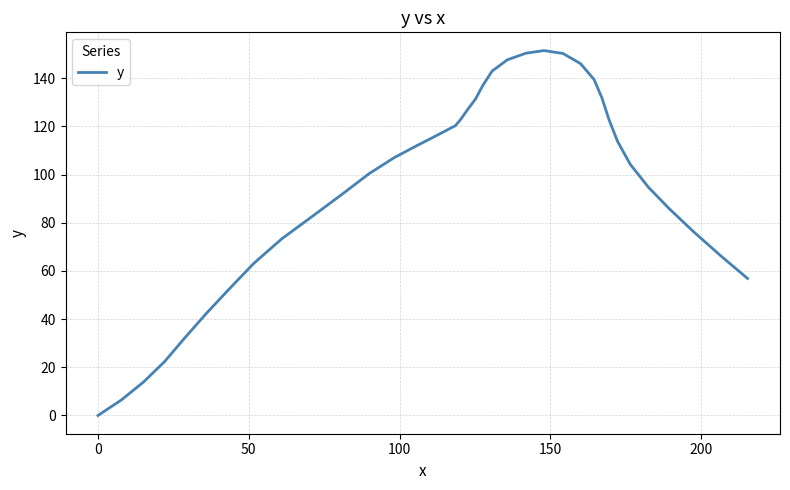

What is the difference between the maximum and minimum values?

151.5